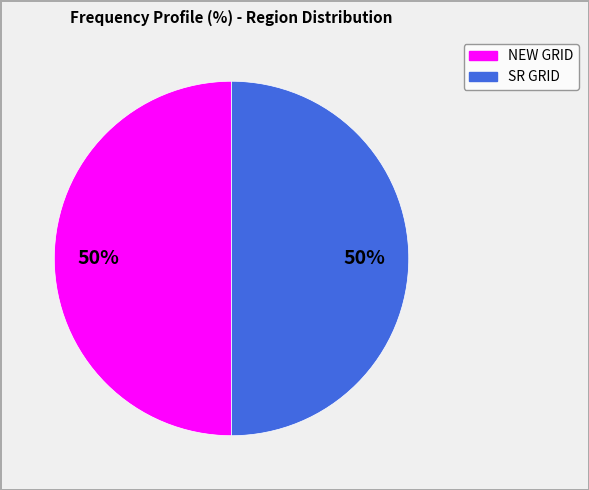

To the nearest percent, what is the average slice percentage?

50%